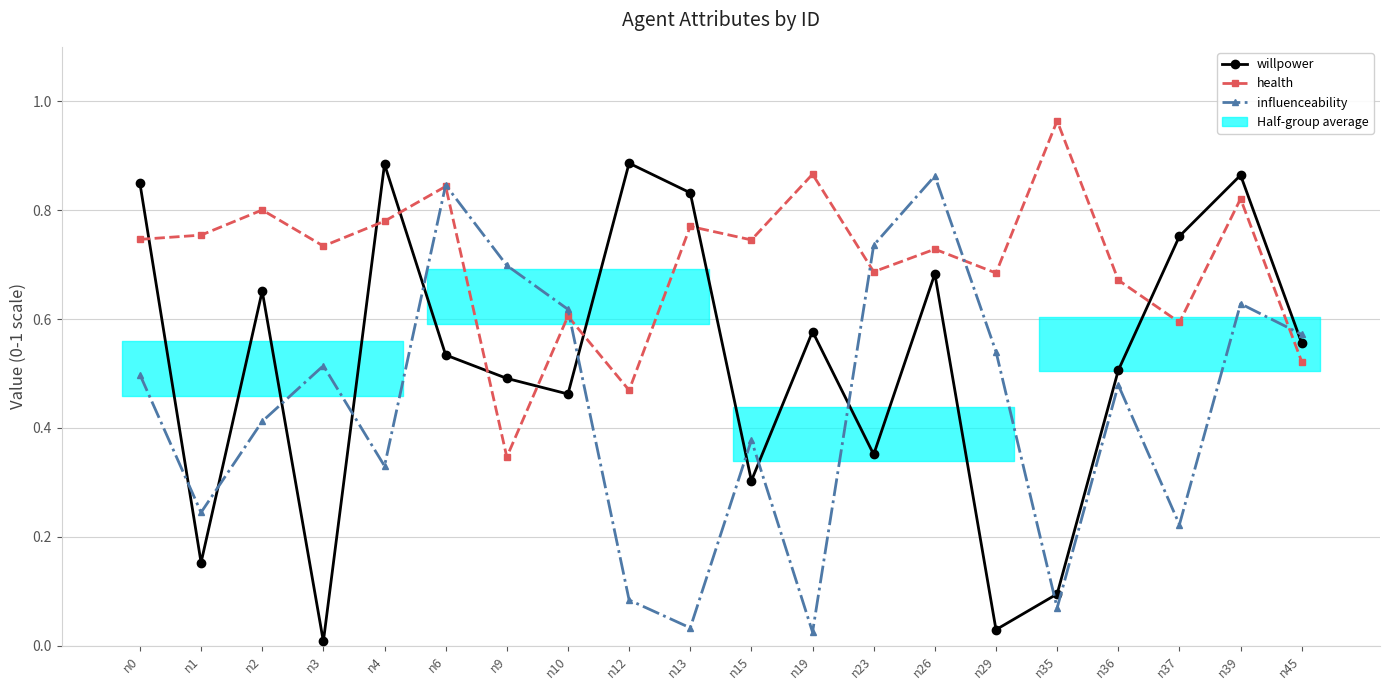

True or false: health has a value of 0.9 at n10.

False